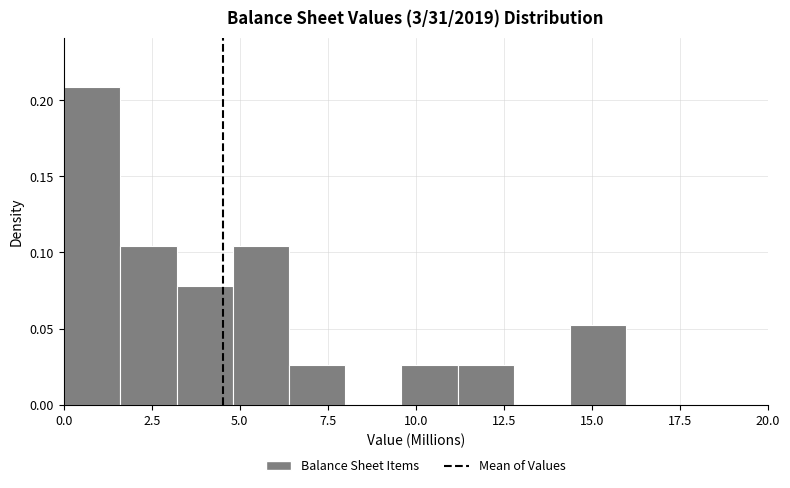

Read against the x-axis, roughly where is the centre of the tallest bar?

1.0